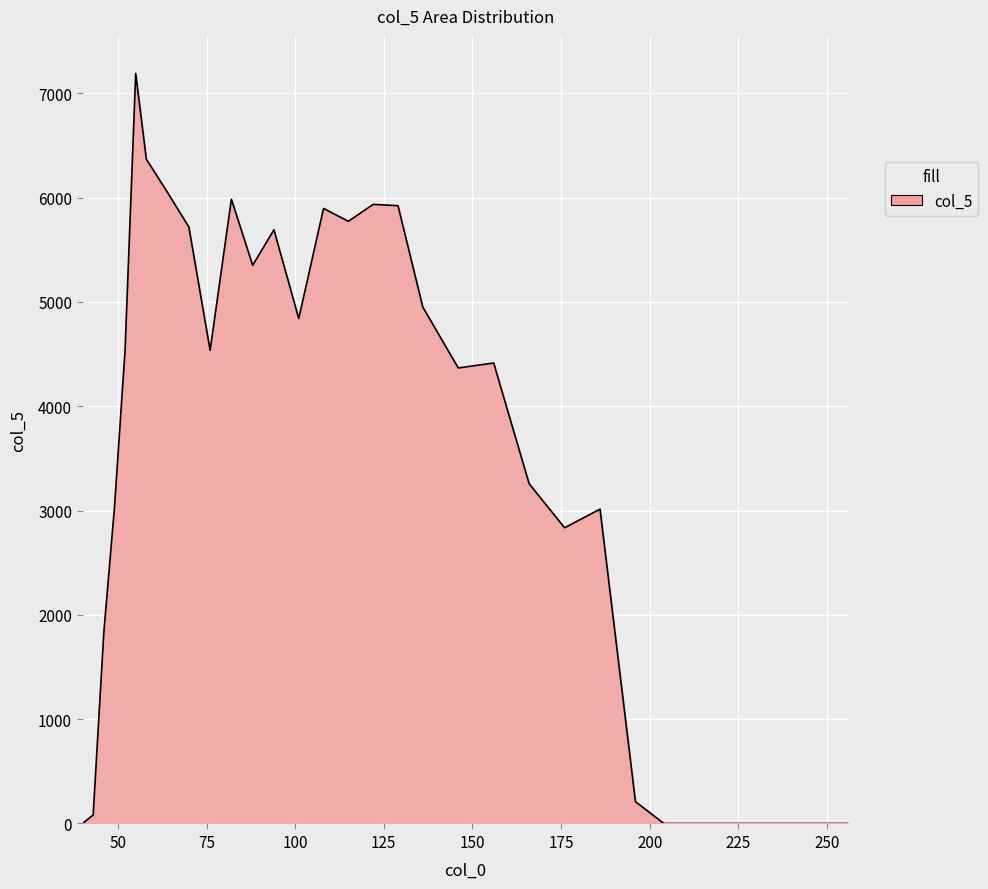

What is the maximum value shown in the chart?

7190.6